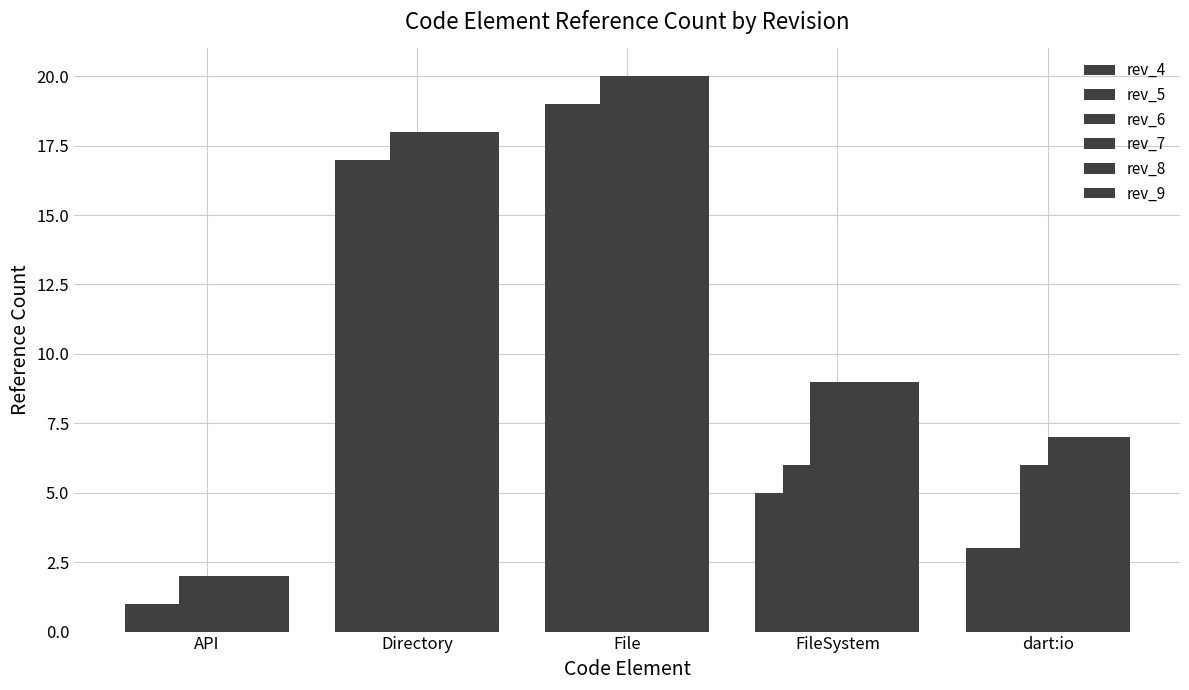

How many values in the rev_9 series are below 9?

2